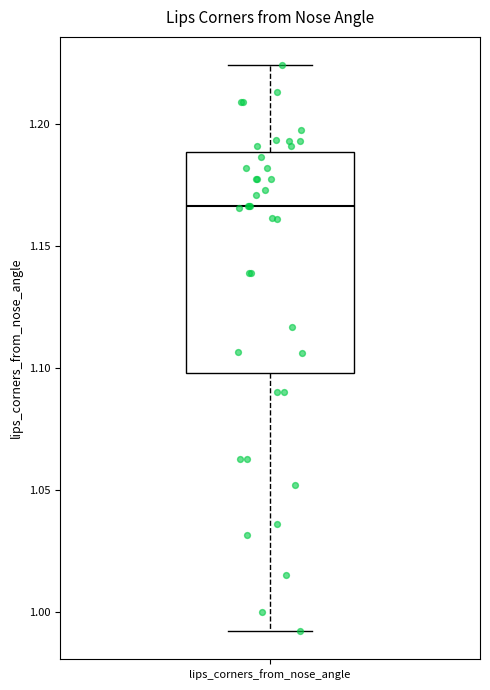

Transcribe this box plot: give where the median line is, the range the box spans, and where the two whiskers end, as read against the y-axis. The values are not printed on the chart, so give them approximately, as read against the axis.

median 1.165, box 1.100 to 1.190, whiskers 0.990 to 1.225